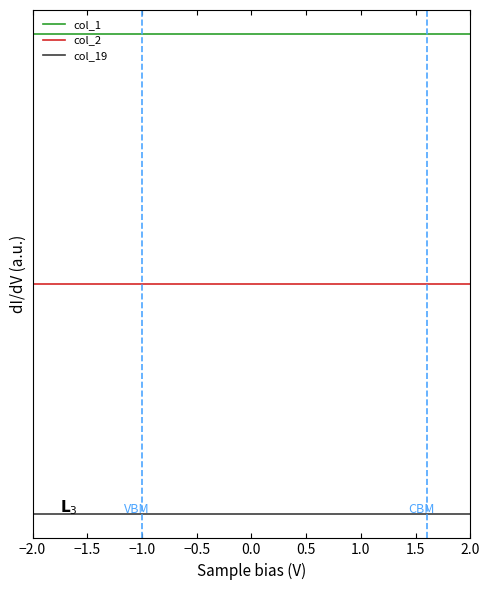

Where is col_2 nearest to the value 120000000000001?

−1.5